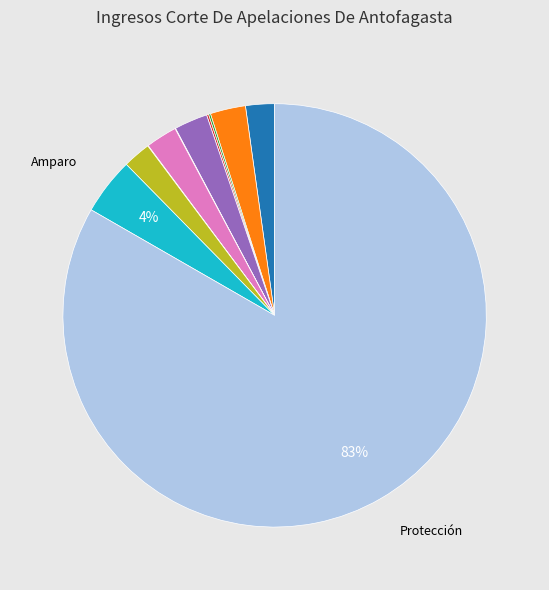

Does any single category account for the majority?

Yes